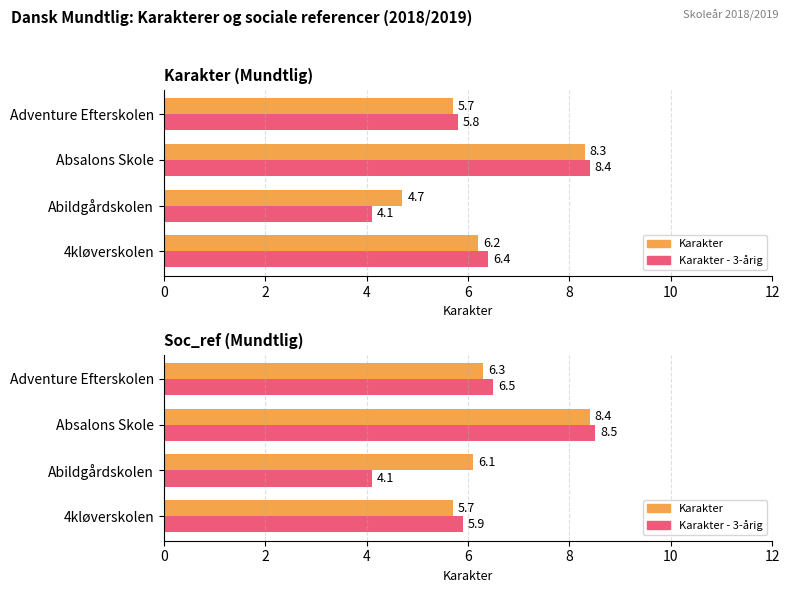

What is the sum of all Karakter values?

26.5